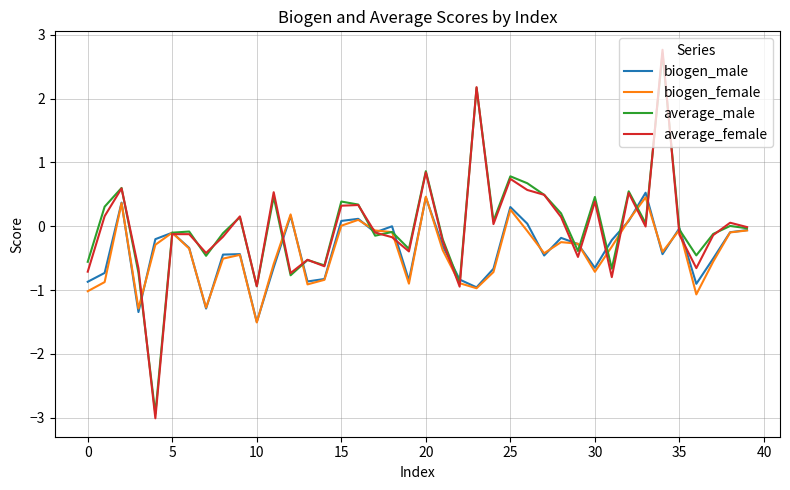

Which series has the largest range (max minus min)?

average_female